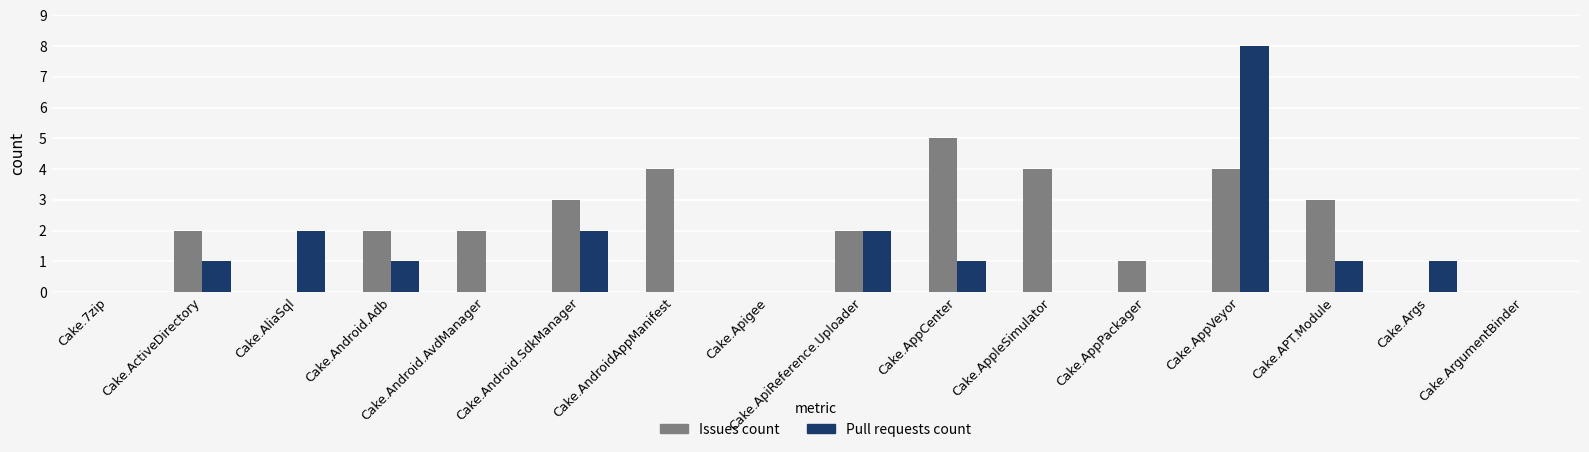

How many series are shown in this chart?

2